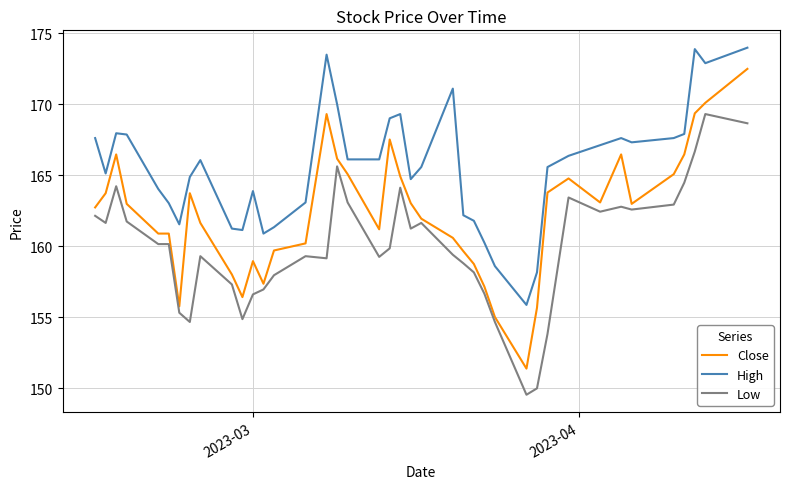

What is the maximum value shown in the chart?

174.0